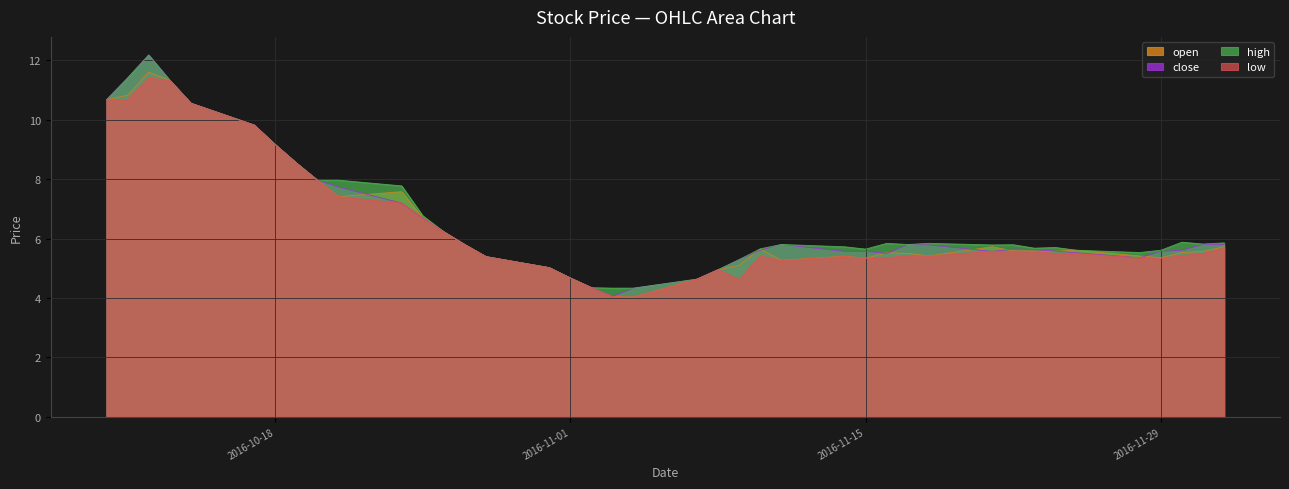

What is the spread (max minus min) of values at 2016-10-21?

0.6